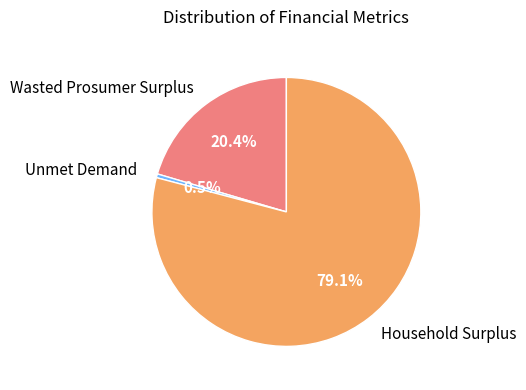

Is Wasted Prosumer Surplus the majority of the pie?

No